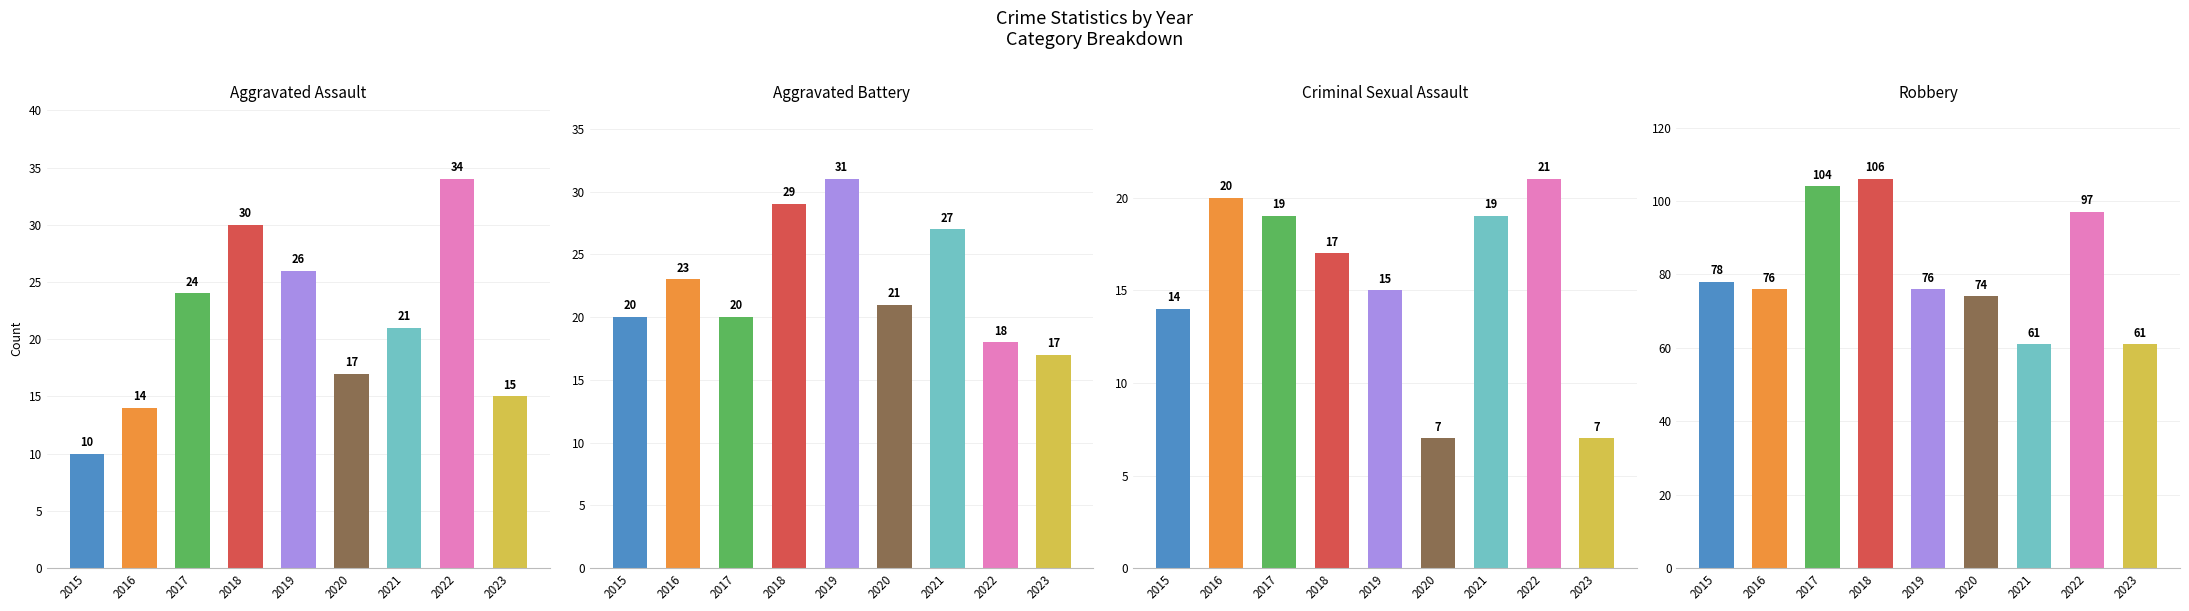

At which category does the chart reach its peak across all series?

2018